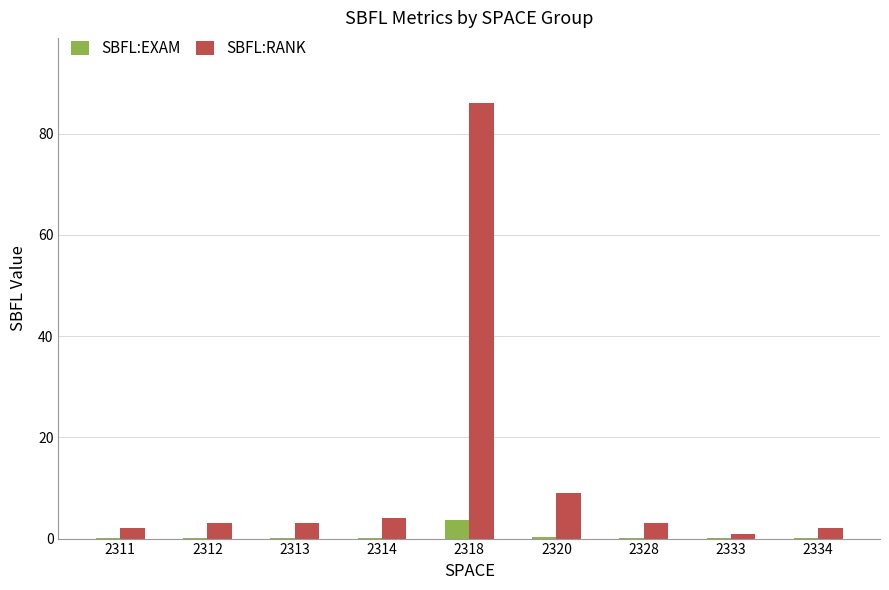

True or false: SBFL:RANK has a value of 2.0 at 2311.

True